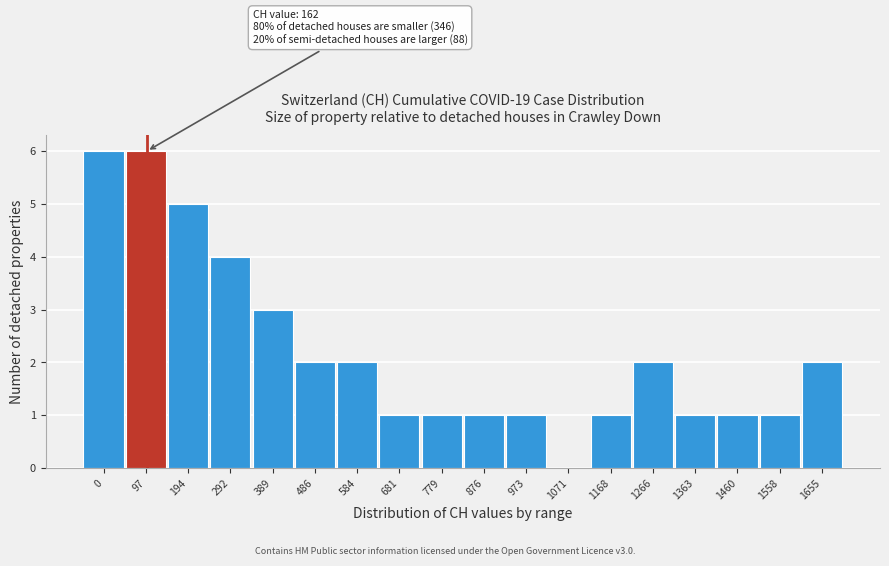

Reading left to right, list all the values displayed in this chart.

0=6	97=6	194=5	292=4	389=3	486=2	584=2	681=1	779=1	876=1	973=1	1071=0	1168=1	1266=2	1363=1	1460=1	1558=1	1655=2